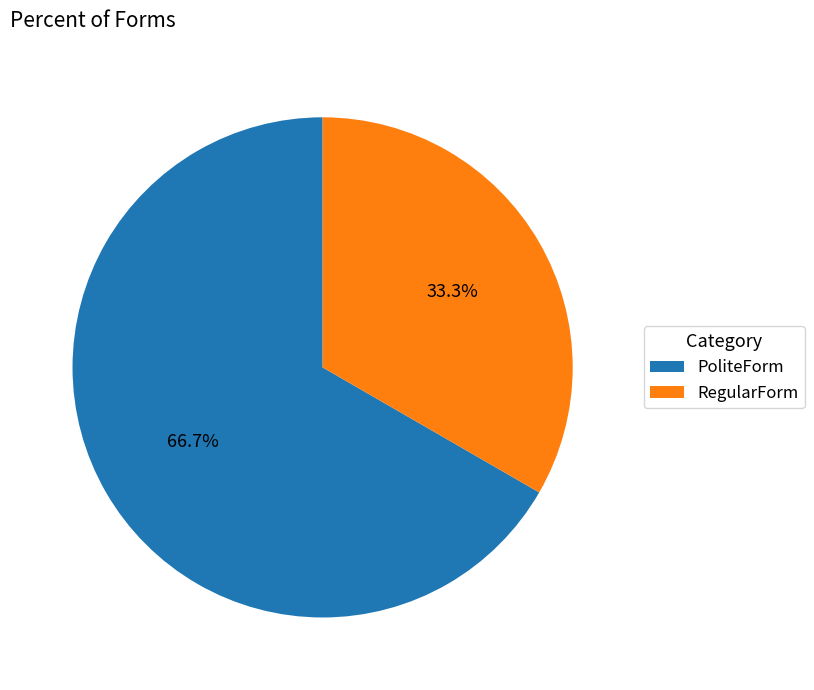

Rank the categories by value from lowest to highest.

RegularForm, PoliteForm